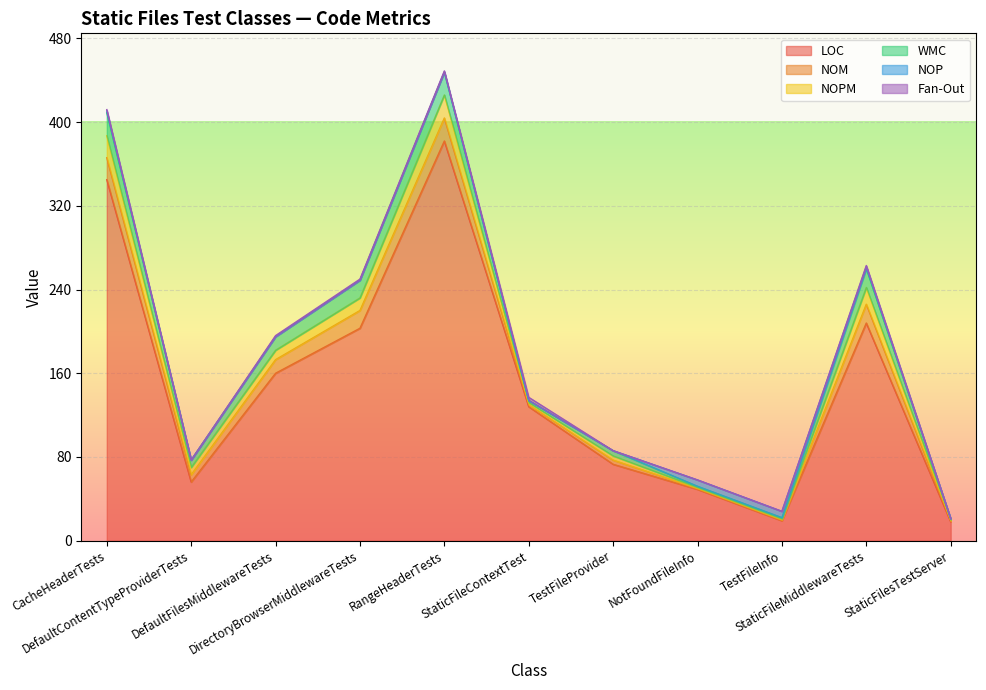

What is the maximum value for LOC?

382